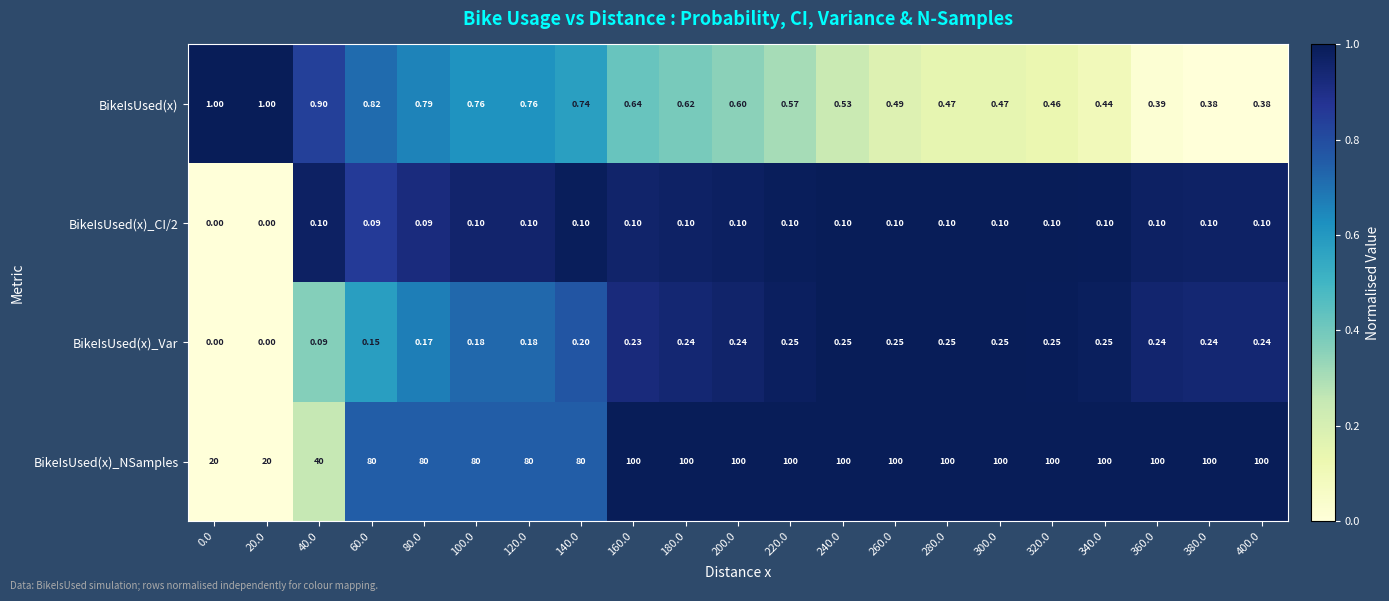

Which series has the largest total across all categories?

BikeIsUsed(x)_NSamples